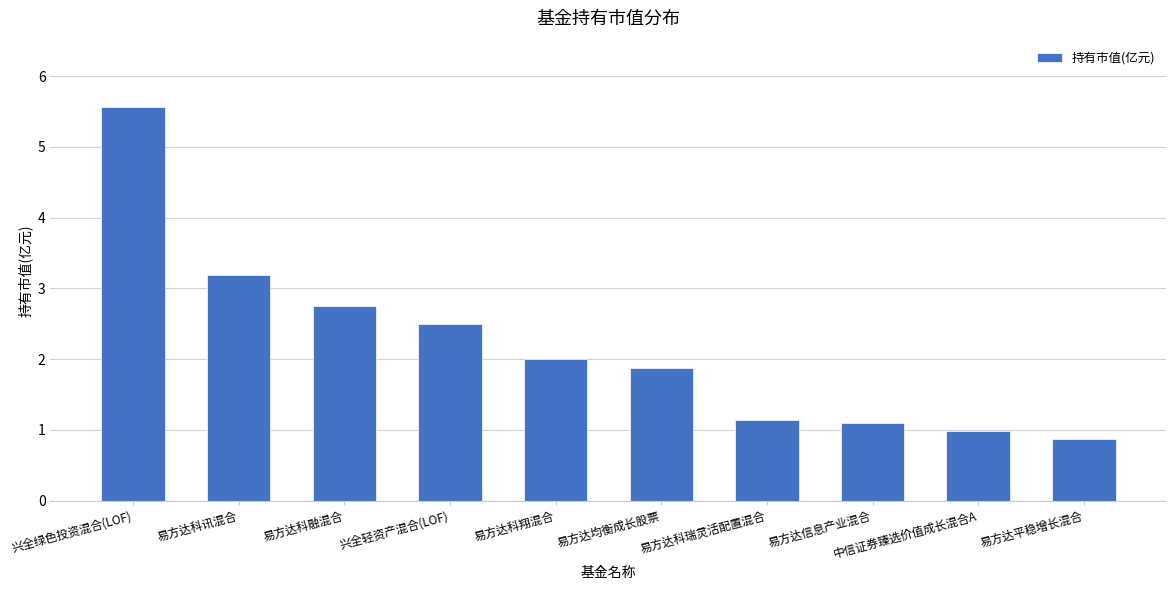

Reading left to right, transcribe all the data shown in this chart.

5.6	3.2	2.8	2.5	2.0	1.9	1.1	1.1	1.0	0.9